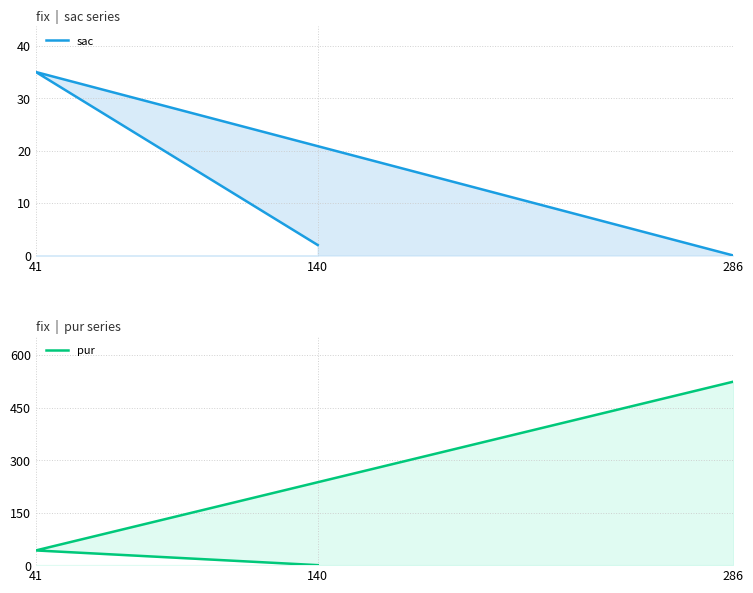

Rank the series by their average value, from lowest to highest.

sac, pur